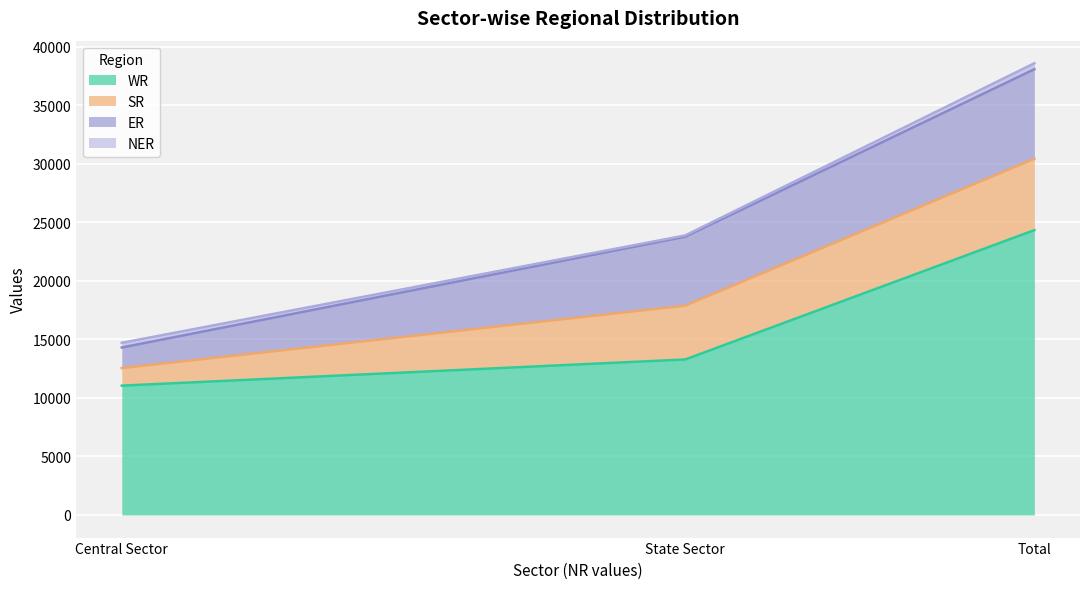

Does the chart display data point markers on the line(s)?

No